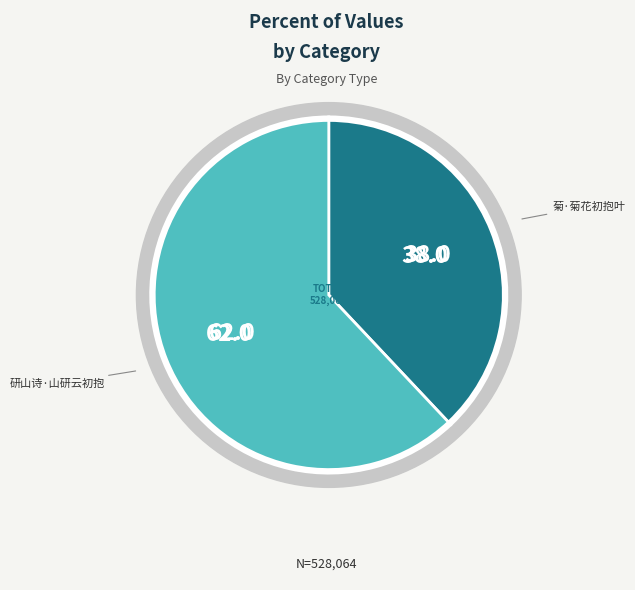

Count the number of slices in the pie.

2